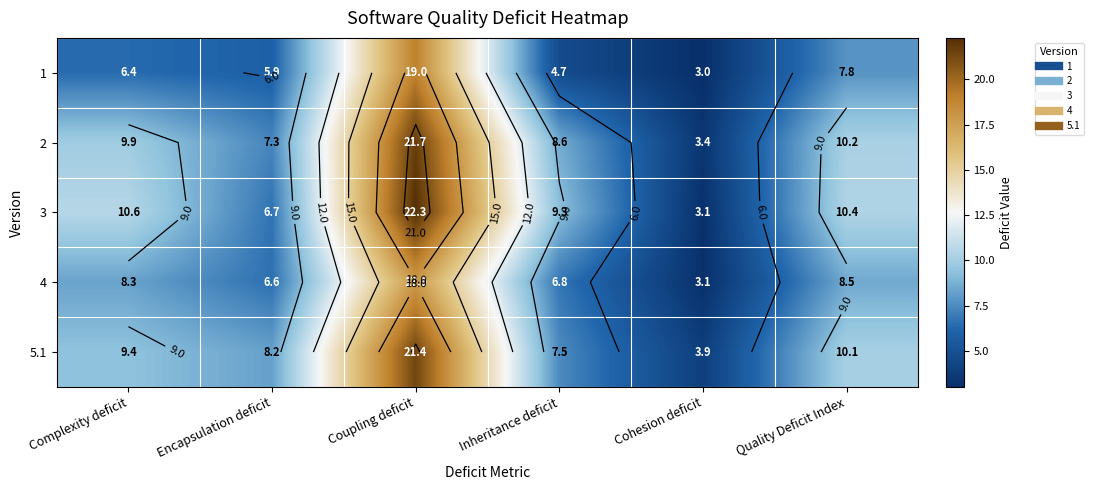

What is the sum of the 1 values at Inheritance deficit and Cohesion deficit?

7.7